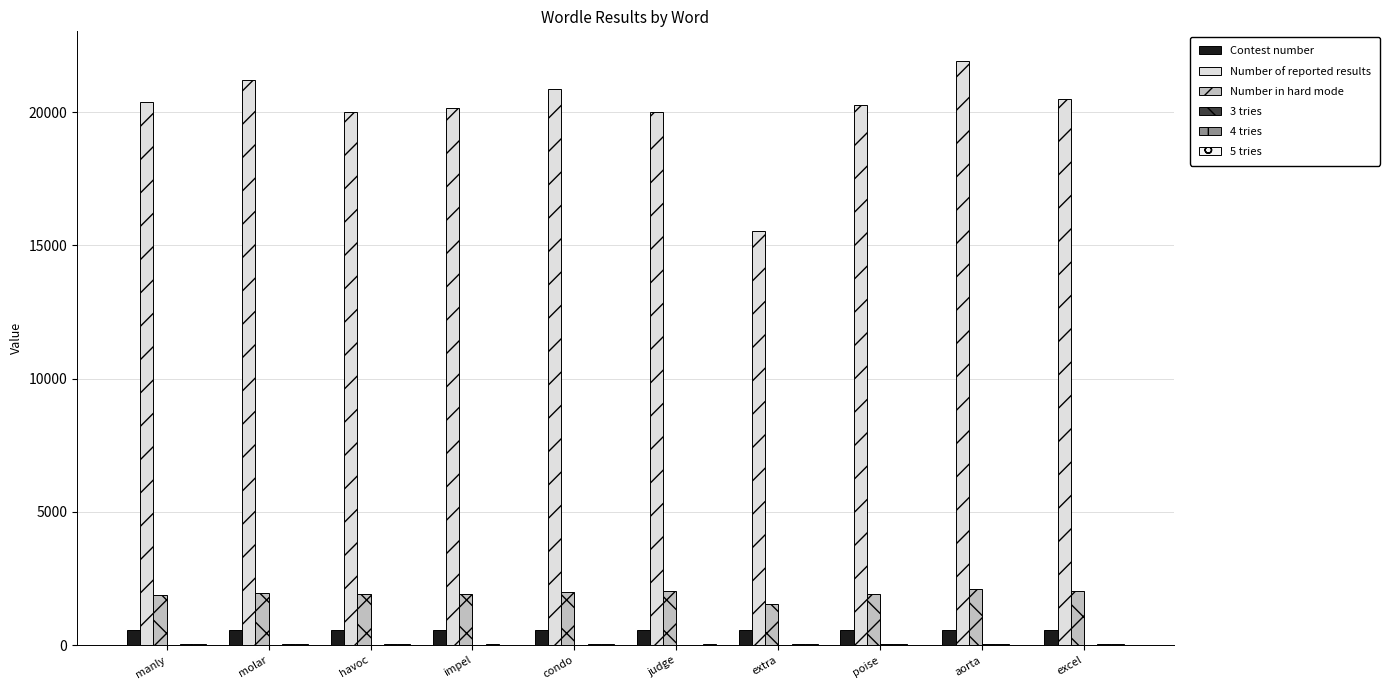

How many distinct data groups are displayed?

6